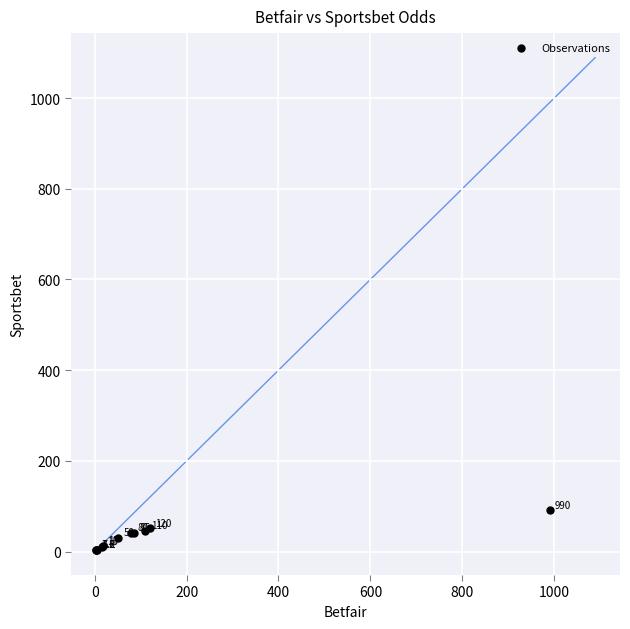

What Y value in the scatter plot is closest to 46?

46.0